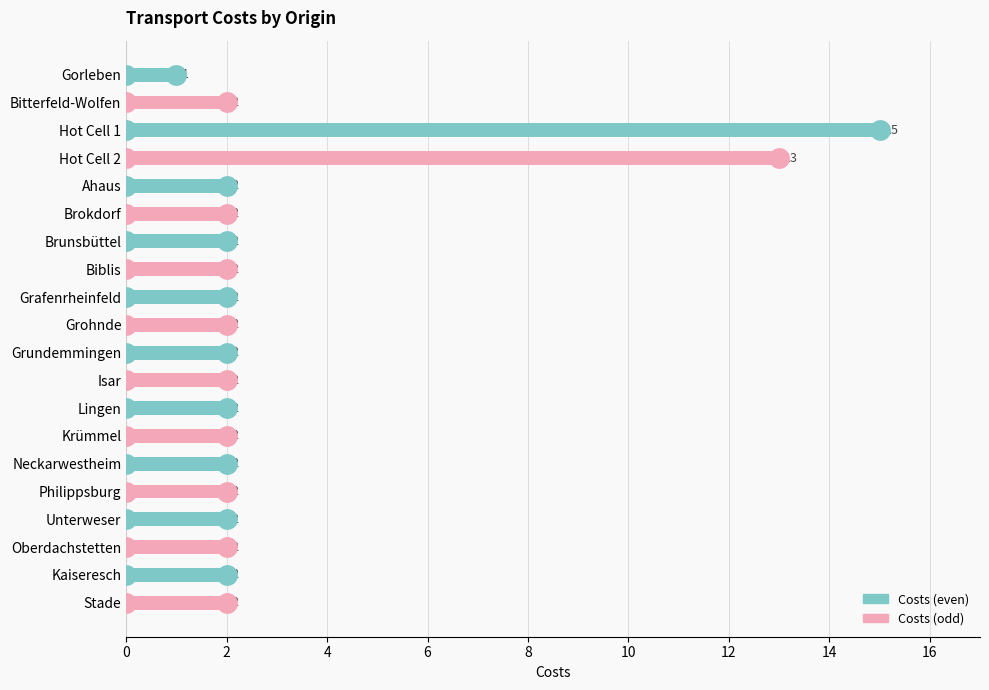

The value at Grohnde is 2. True or false?

True